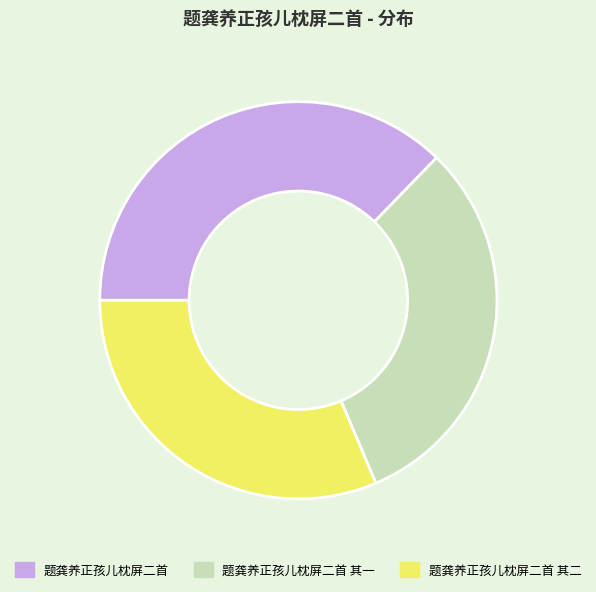

Do 题龚养正孩儿枕屏二首 其二 and 题龚养正孩儿枕屏二首 together represent more than half of the pie?

Yes